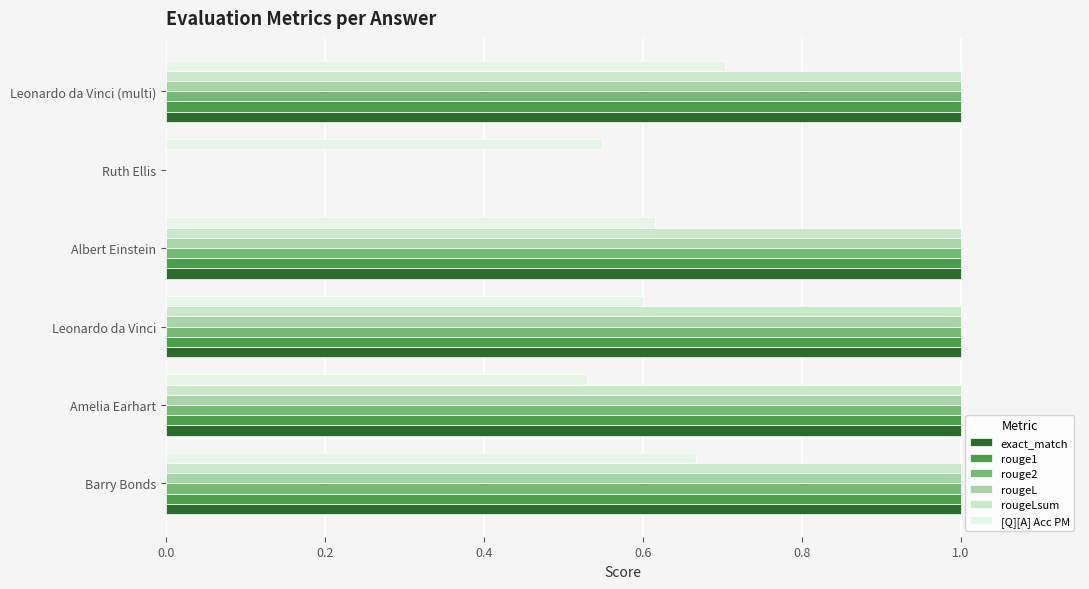

What is the sum of the rouge2 values at Barry Bonds and Amelia Earhart?

2.0